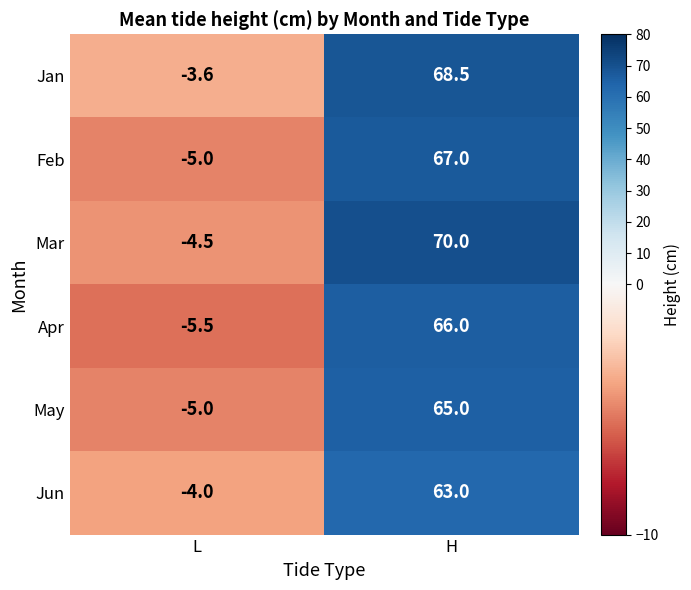

What is the difference between the highest and lowest values at L?

1.9